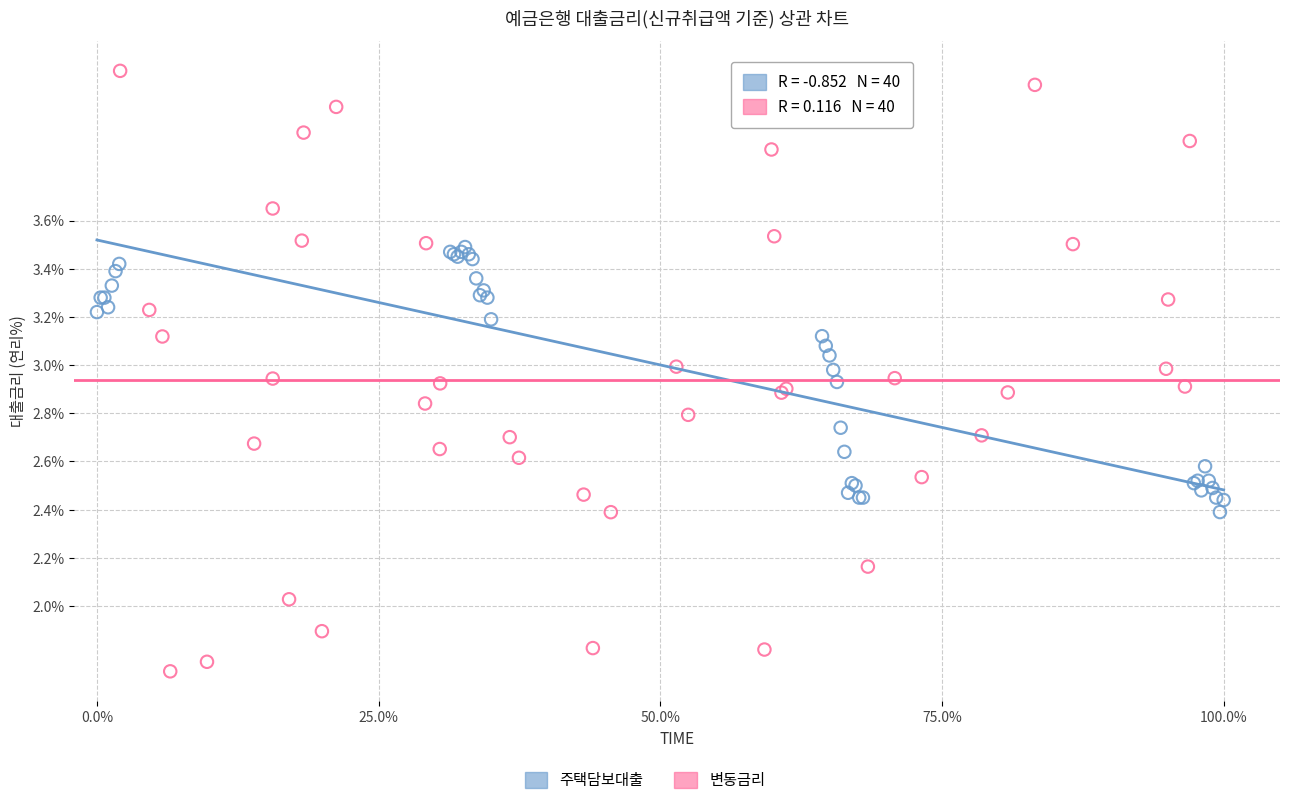

Which series reaches the minimum Y coordinate?

변동금리